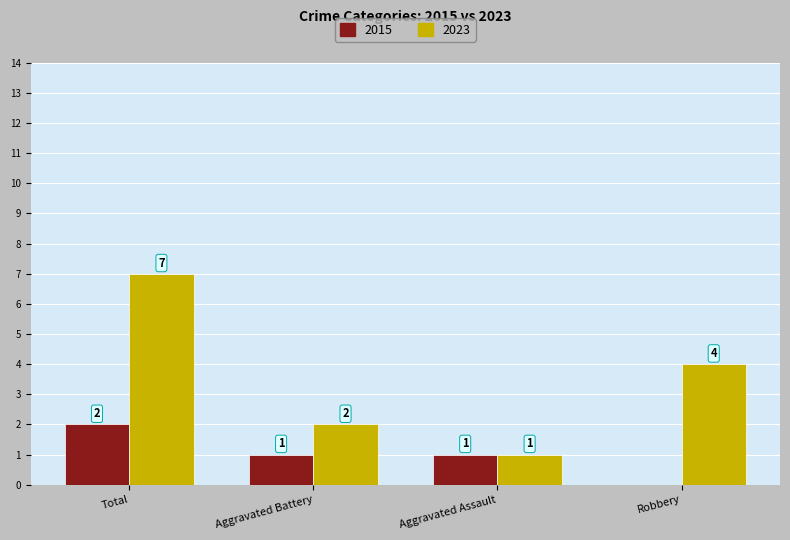

What is the approximate value of 2015 at Aggravated Battery?

1